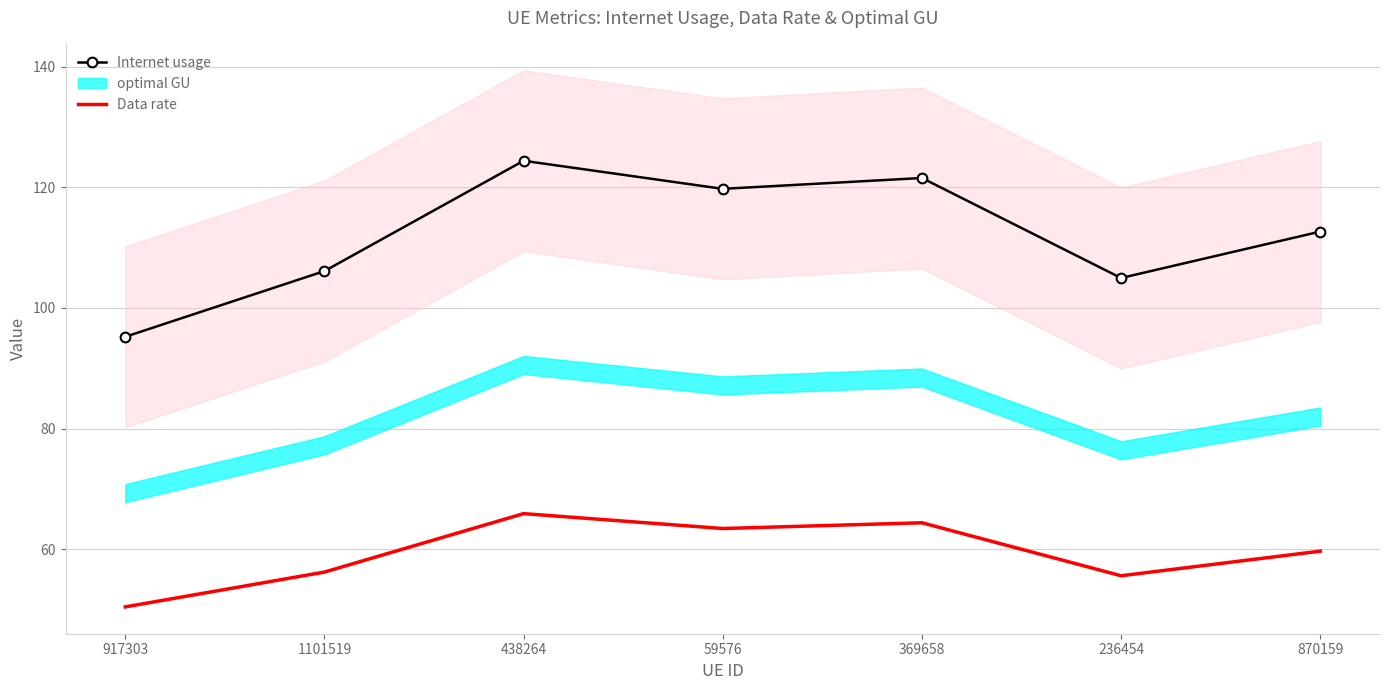

What is the maximum value for Data rate?

65.9